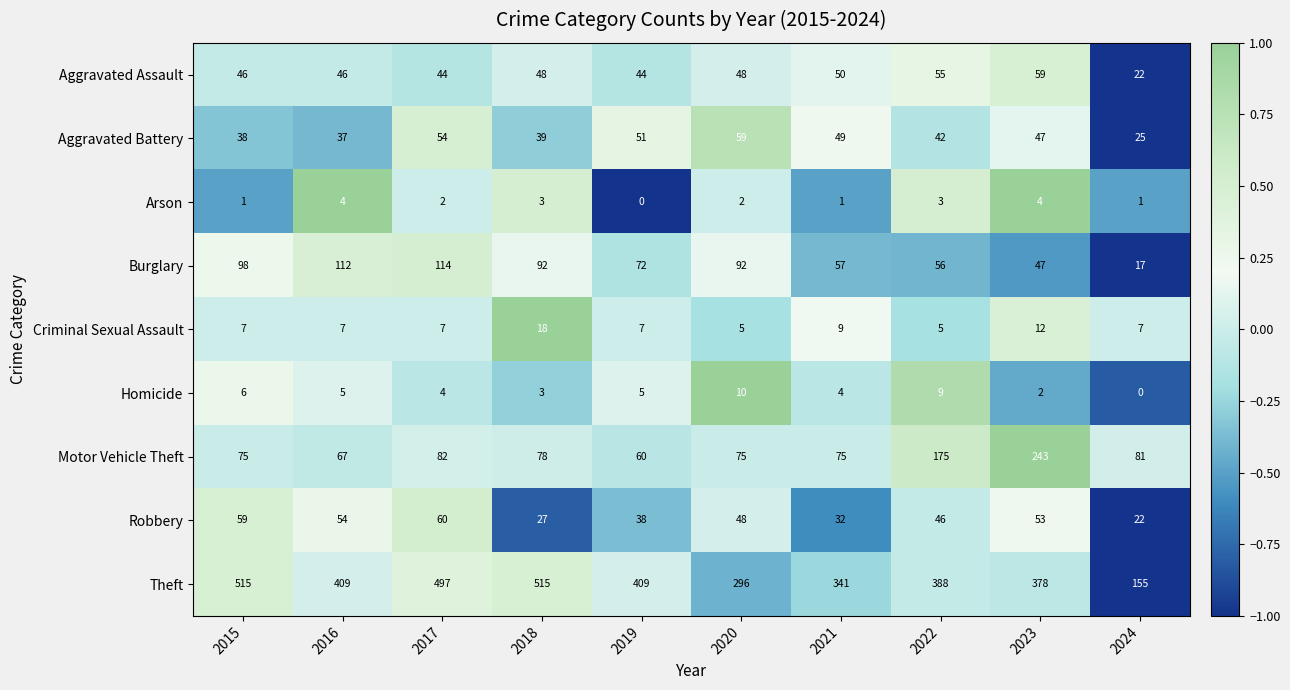

How many data points in Burglary are less than 92?

5